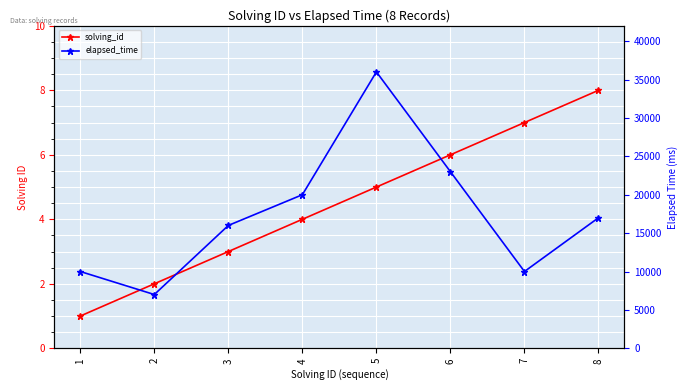

Between 2 and 4, which is larger?

4